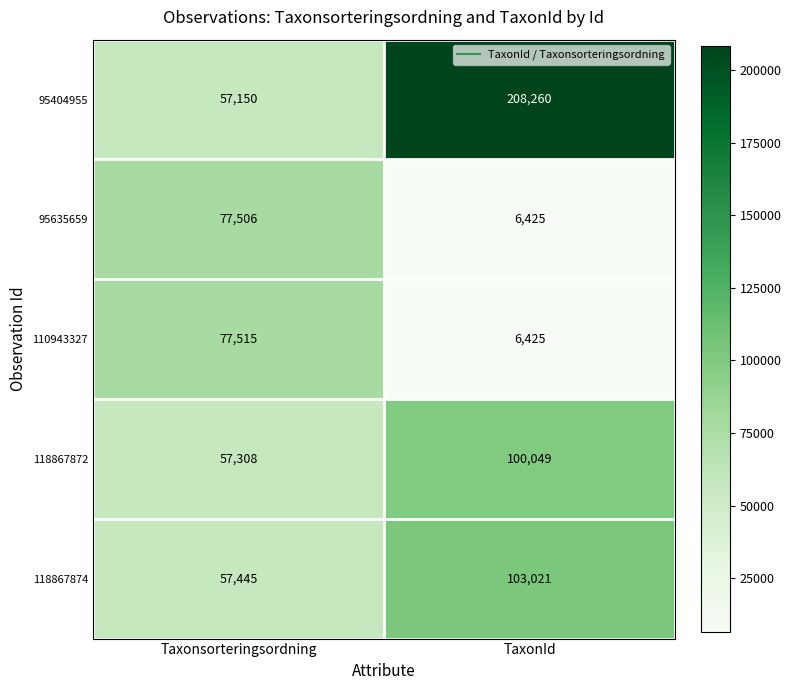

At which category is the sum across all series the highest?

TaxonId